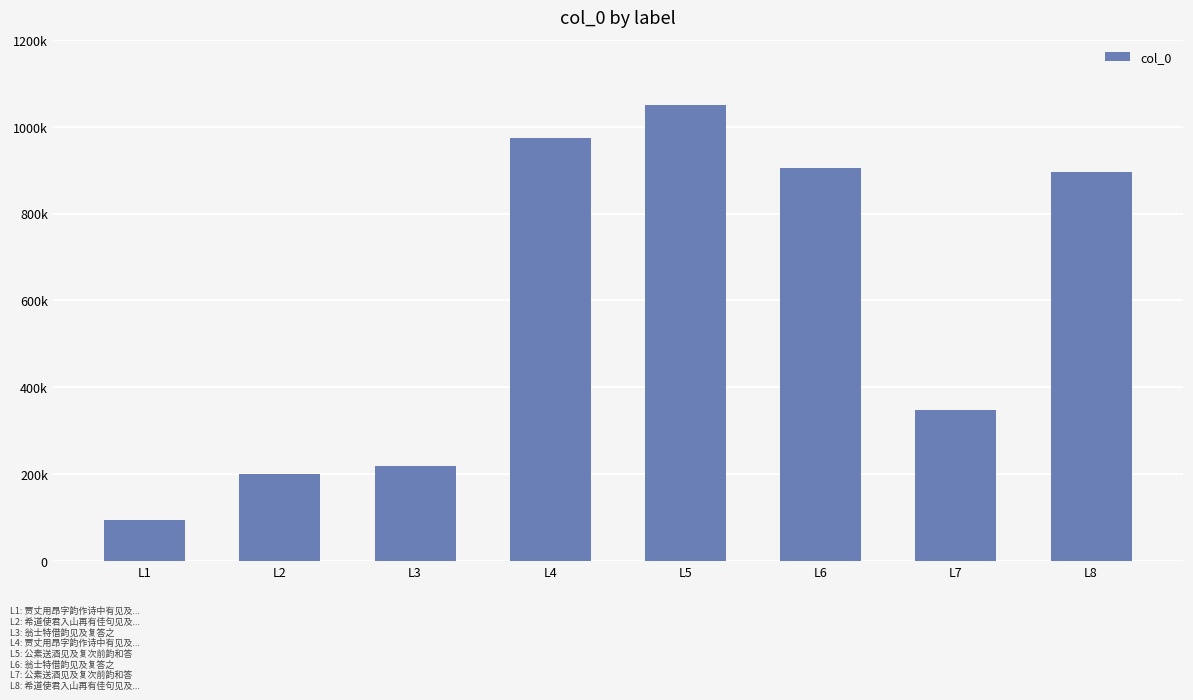

Are the bars horizontal?

No